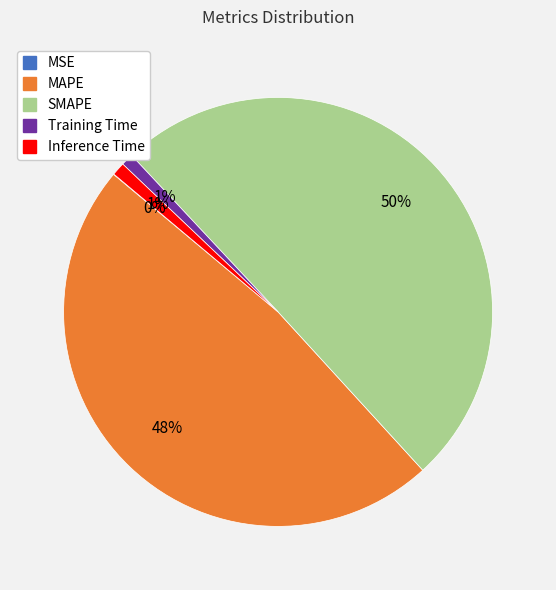

Which slice is the largest?

SMAPE